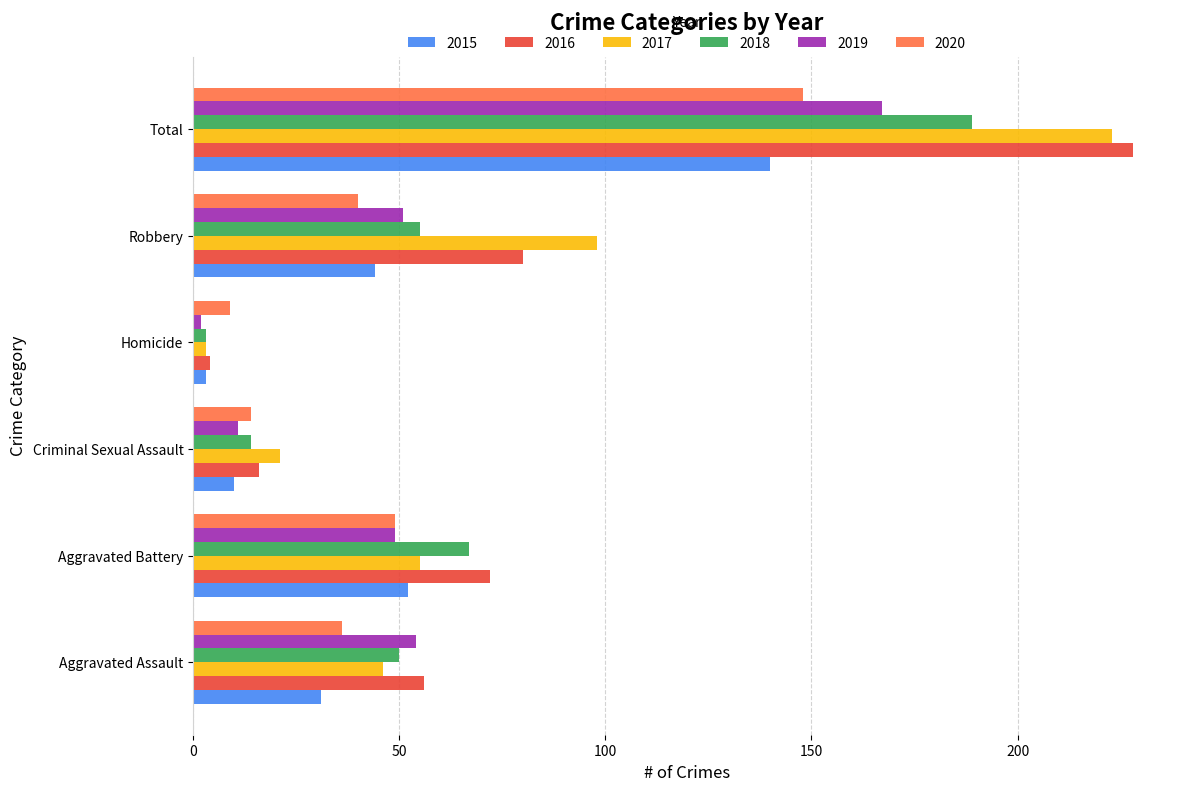

What is the spread (max minus min) of values at Homicide?

7